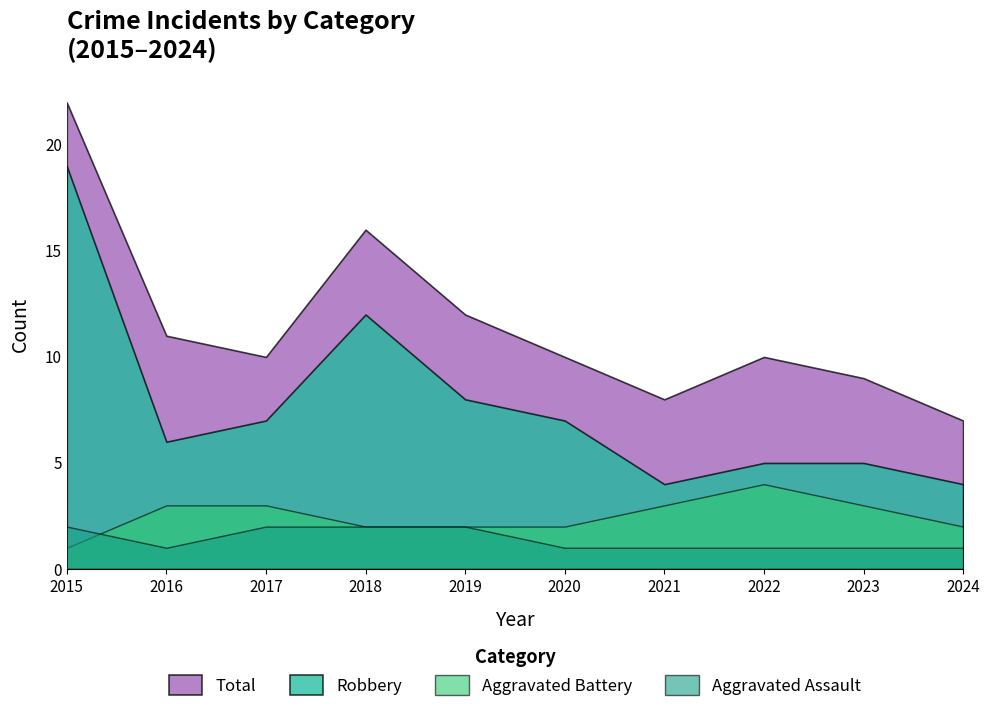

Where is the first local maximum for Total?

2018